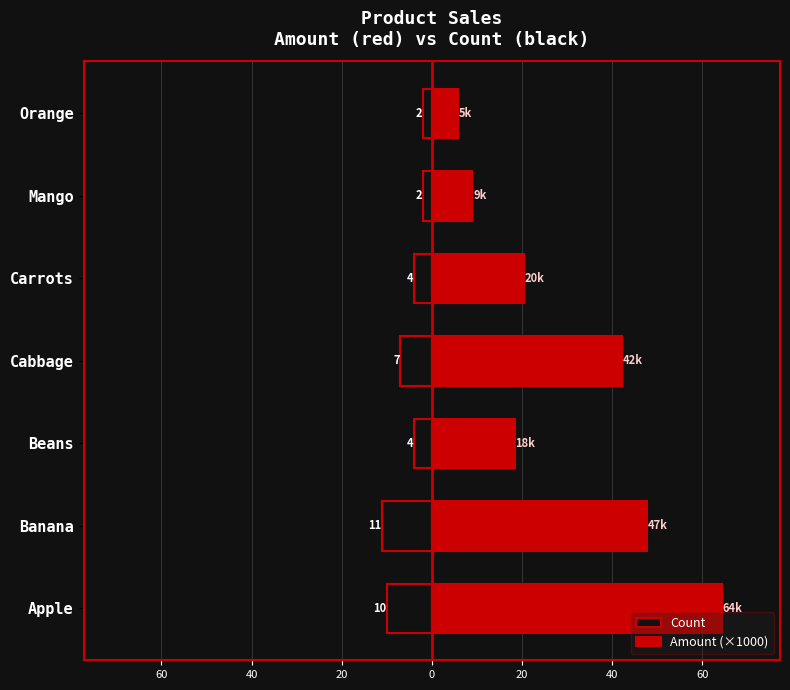

Does the chart contain any negative values?

Yes